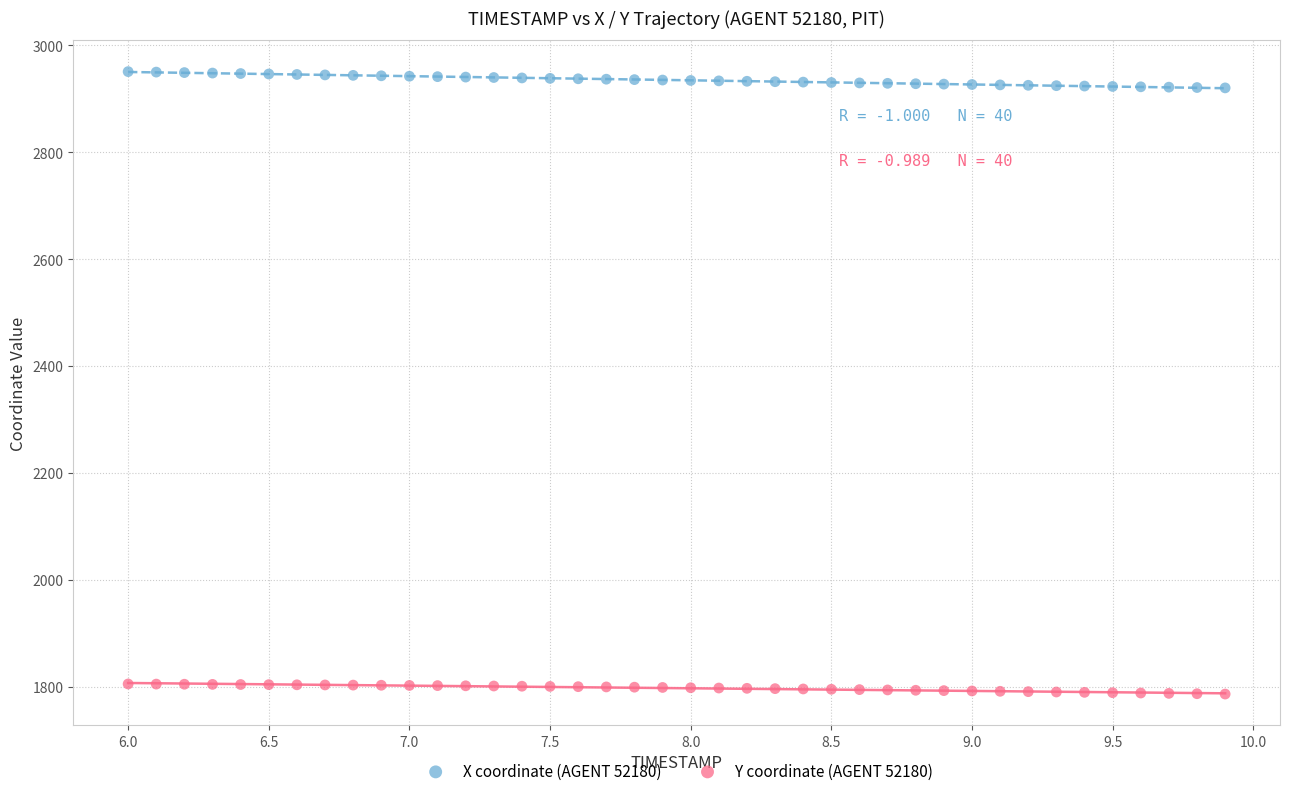

Across all data points, what is the range of X values (max minus min)?

3.9